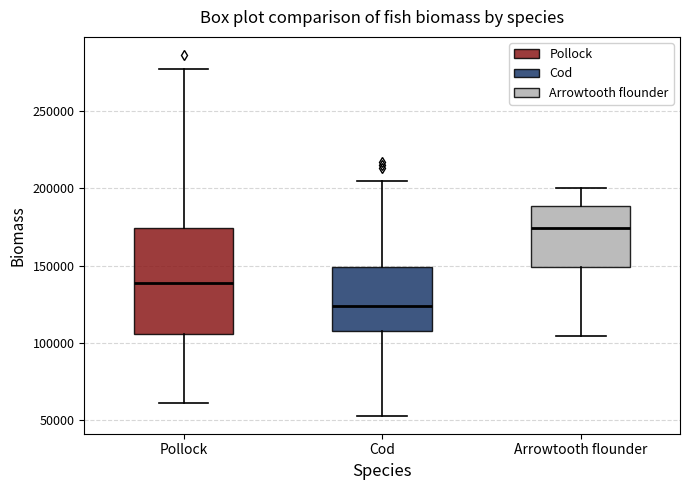

Which box's median line is the highest?

Arrowtooth flounder